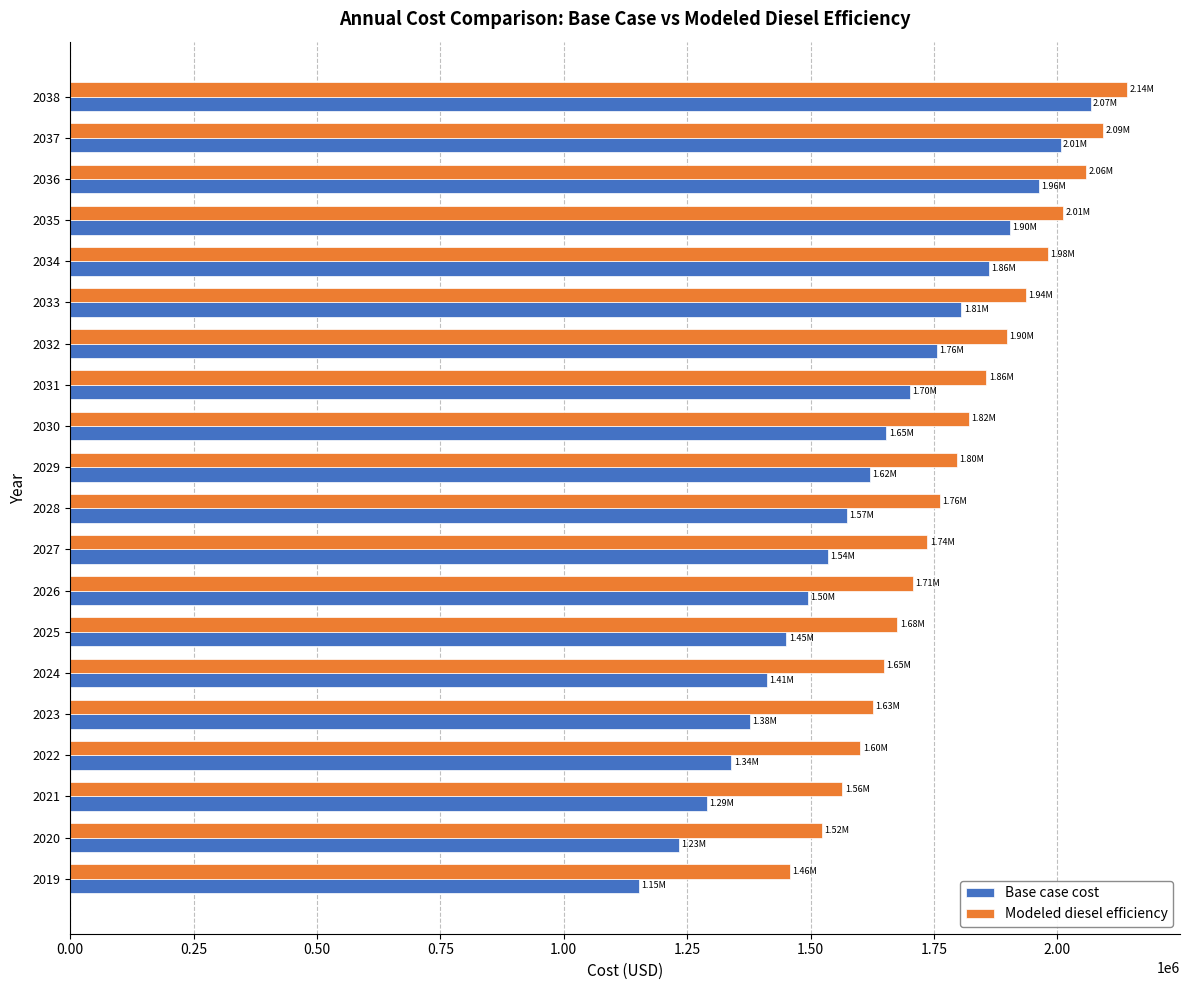

Which series has the largest range (max minus min)?

Base case cost